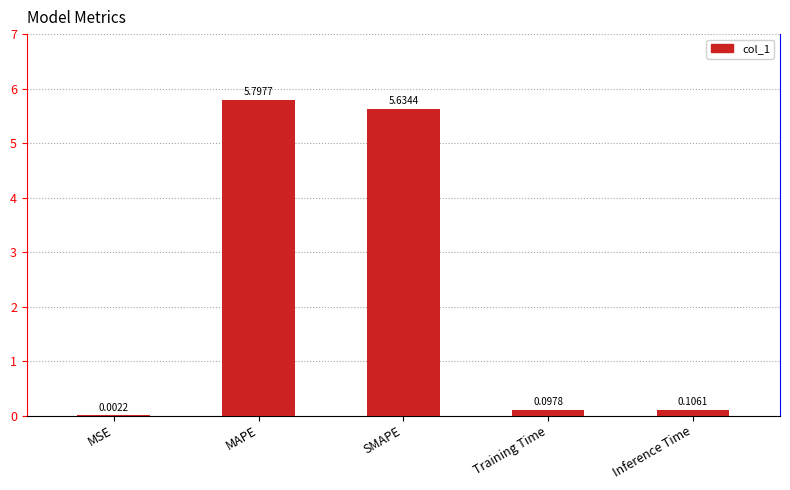

What is the sum of the values at SMAPE and MAPE?

11.4